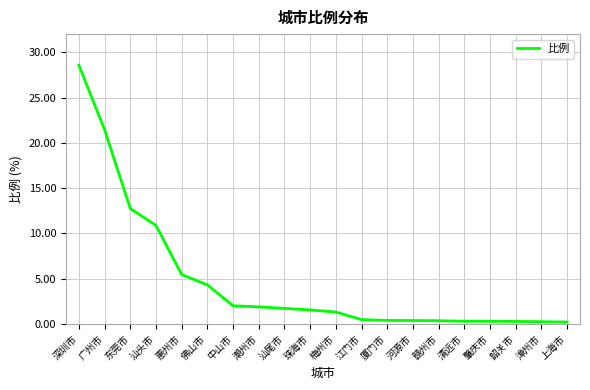

How many lines are shown in the chart?

1